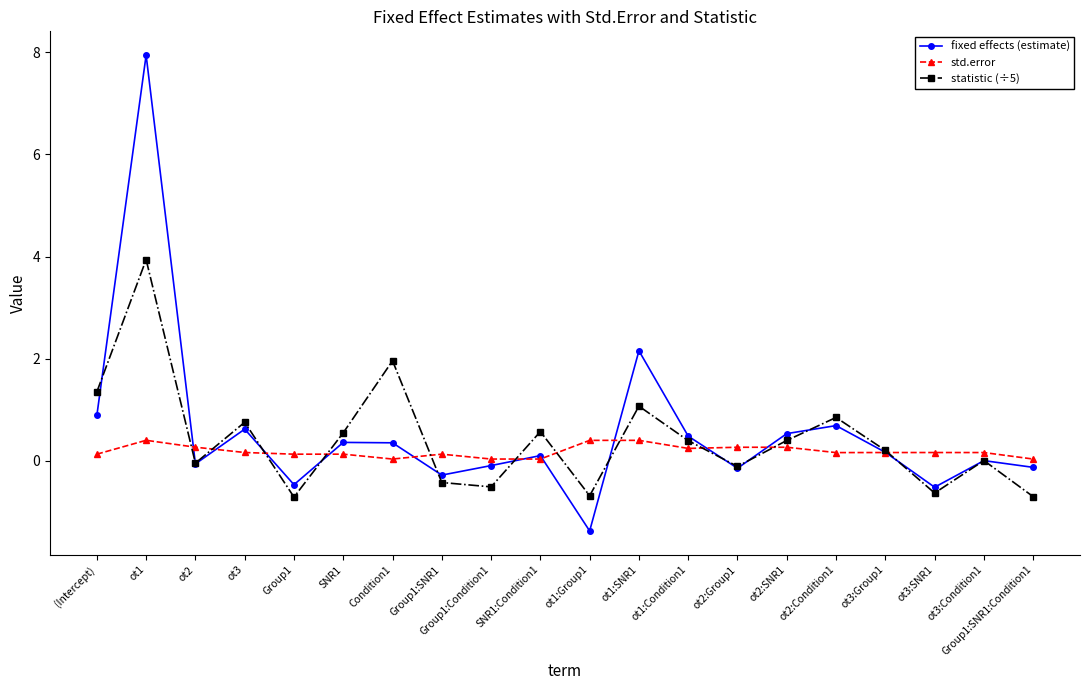

What position from the left is SNR1?

6